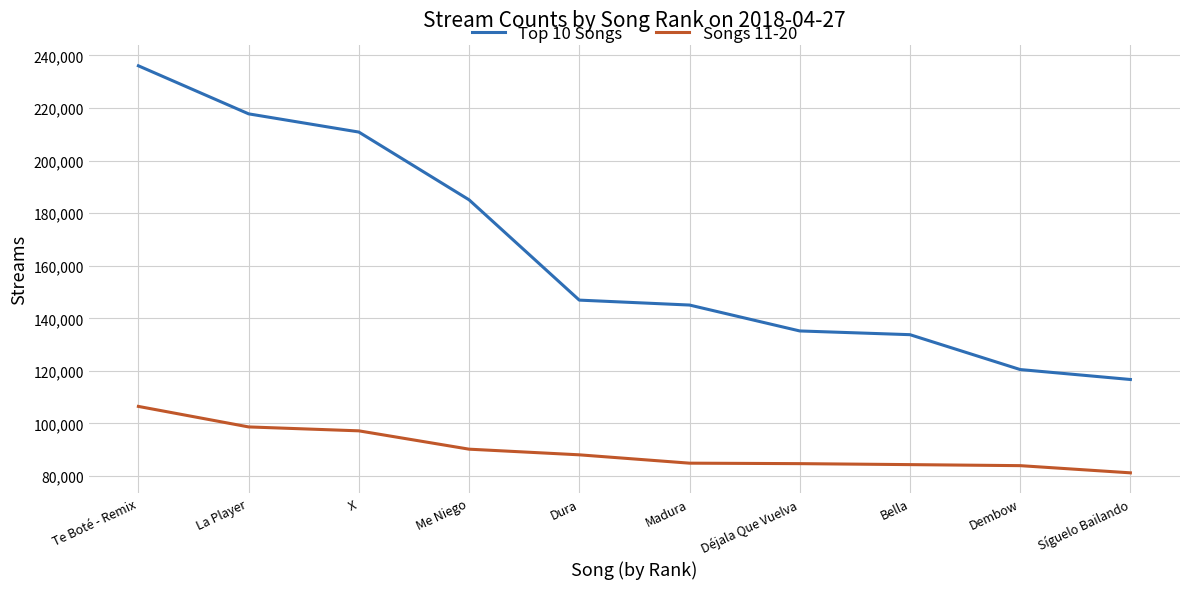

Which series has the widest spread of values?

Top 10 Songs